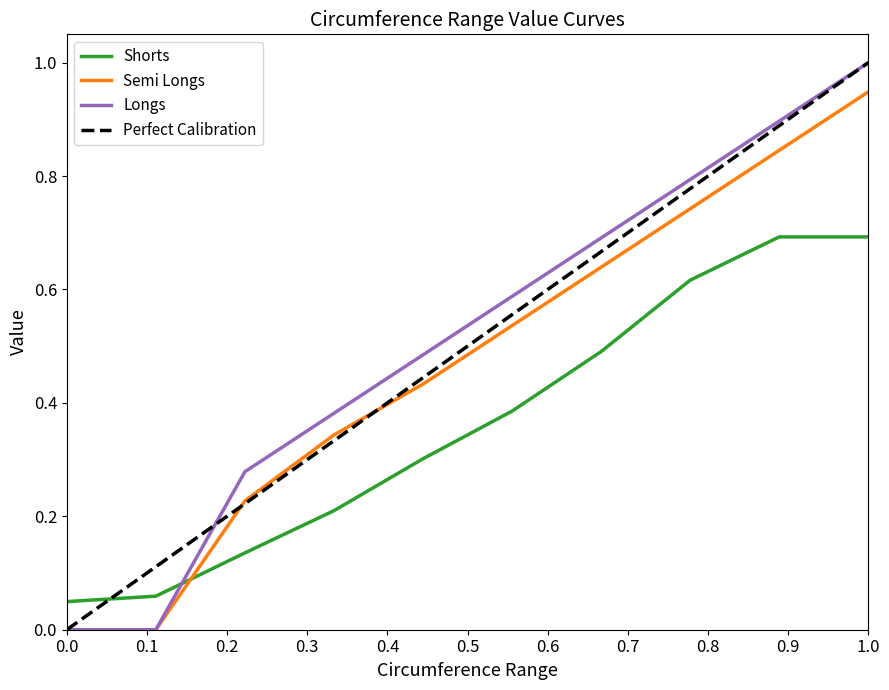

Is it true that Semi Longs equals 0.0 at 0.0?

True